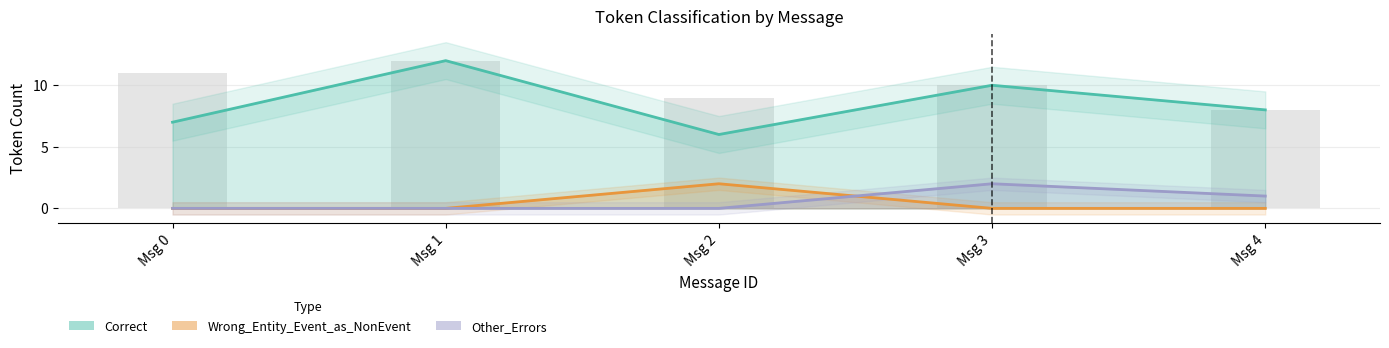

Which series has the largest total across all categories?

Correct